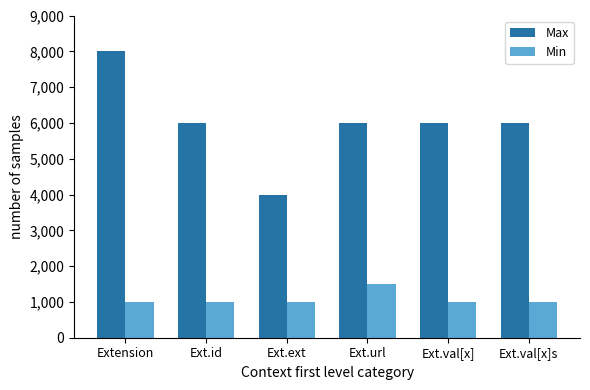

What is the value of the Max bar at the 1st from the left?

8000